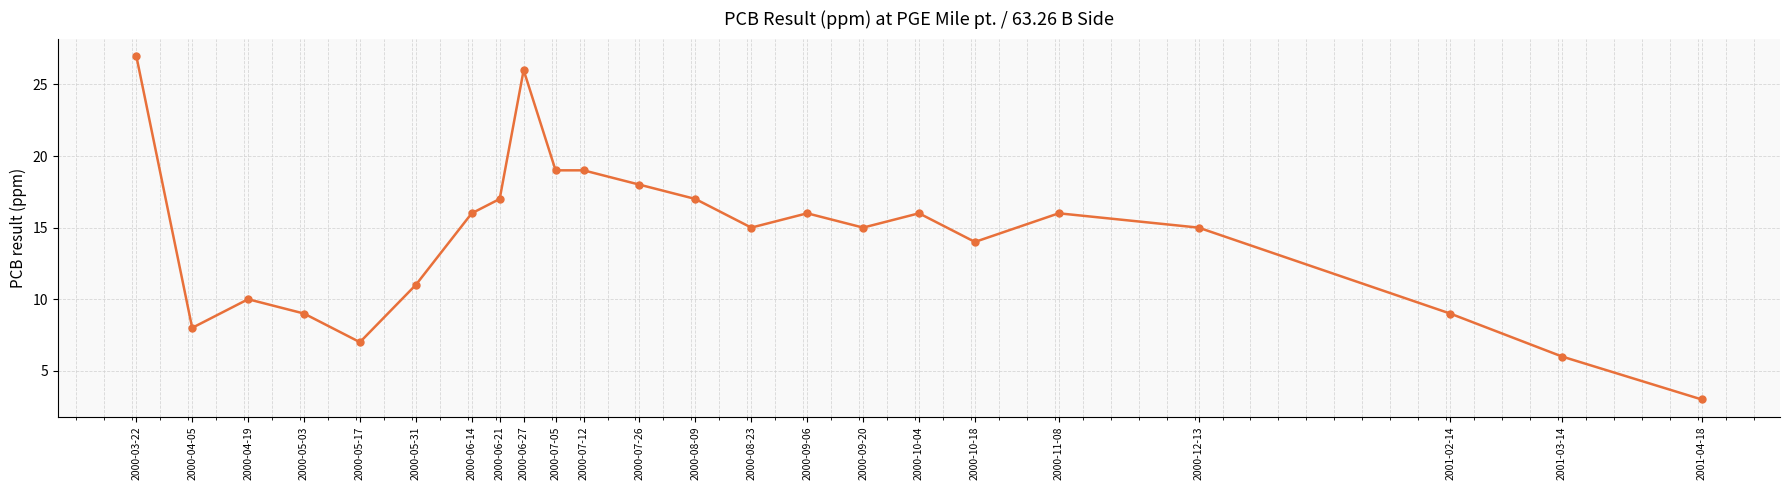

What is the ratio of the value at 2001-03-14 to the value at 2000-05-31?

0.5